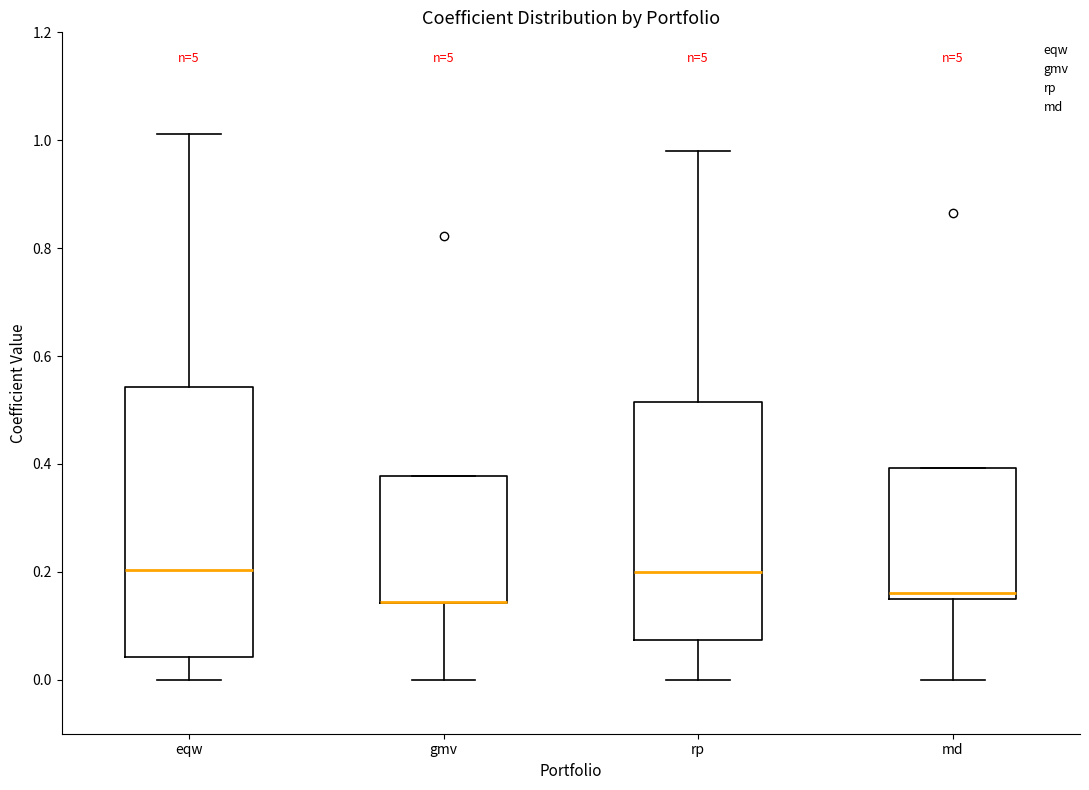

Reading left to right, transcribe this box plot: for each box, give where its median line is, the range the box spans, and where its two whiskers end, as read against the y-axis. The values are not printed on the chart, so give them approximately, as read against the axis.

eqw: median 0.20, box 0.04 to 0.54, whiskers 0.00 to 1.02
gmv: median 0.14 (drawn on the box's lower edge), box 0.14 to 0.38, whiskers 0.00 to 0.38
rp: median 0.20, box 0.08 to 0.52, whiskers 0.00 to 0.98
md: median 0.16 (just above the box's lower edge), box 0.16 to 0.40, whiskers 0.00 to 0.40